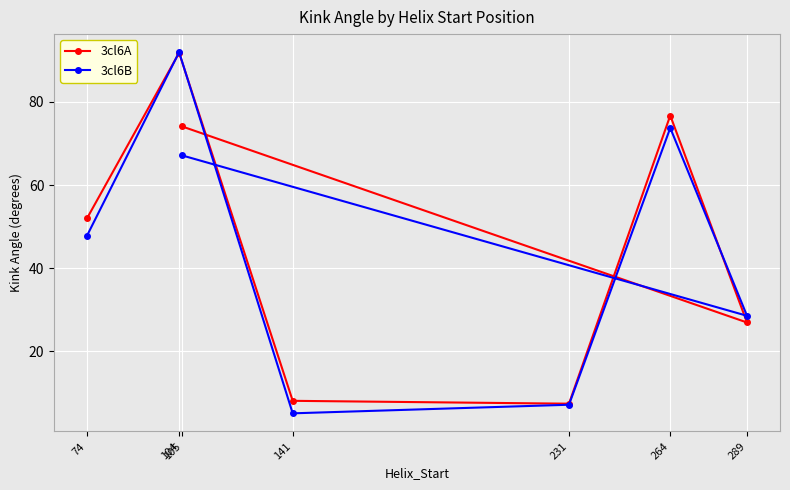

The 3cl6B series shows 28.6 at 289. True or false?

True